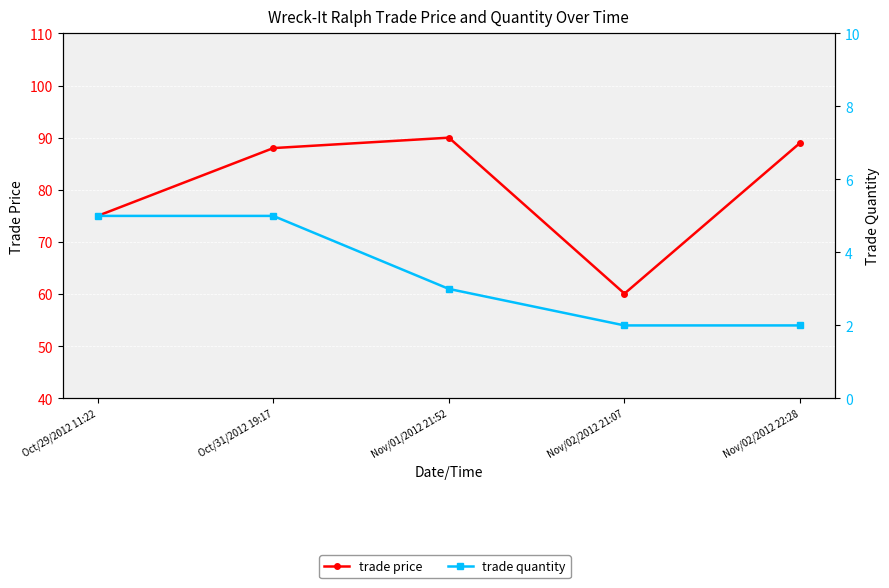

What is the spread (max minus min) of values at Nov/02/2012 21:07?

58.1